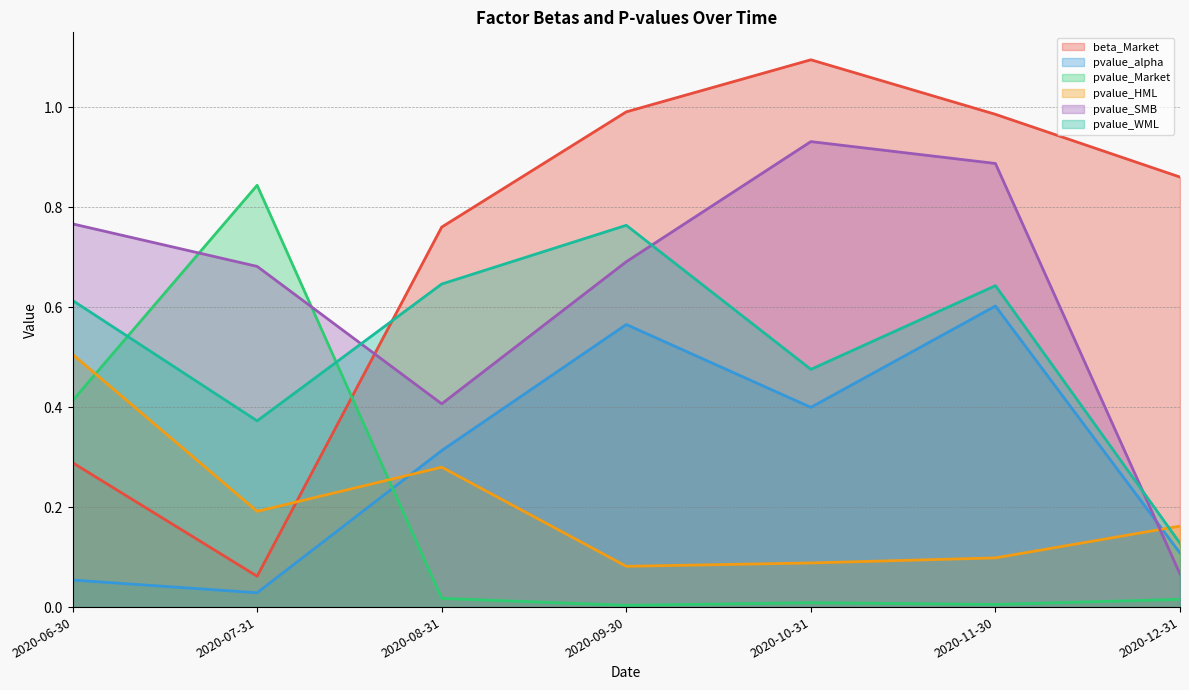

Between 2020-10-31 and 2020-11-30, which series saw the biggest shift?

pvalue_alpha